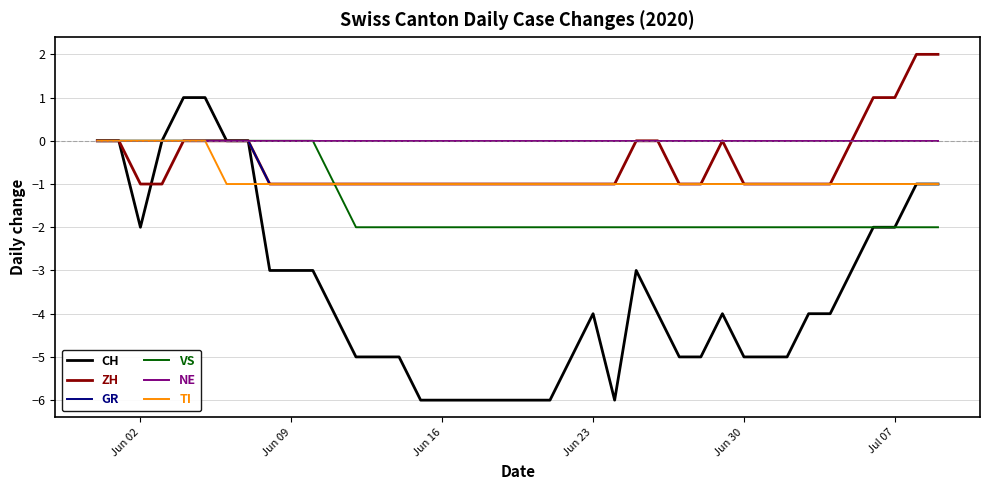

Which series has the largest total across all categories?

NE